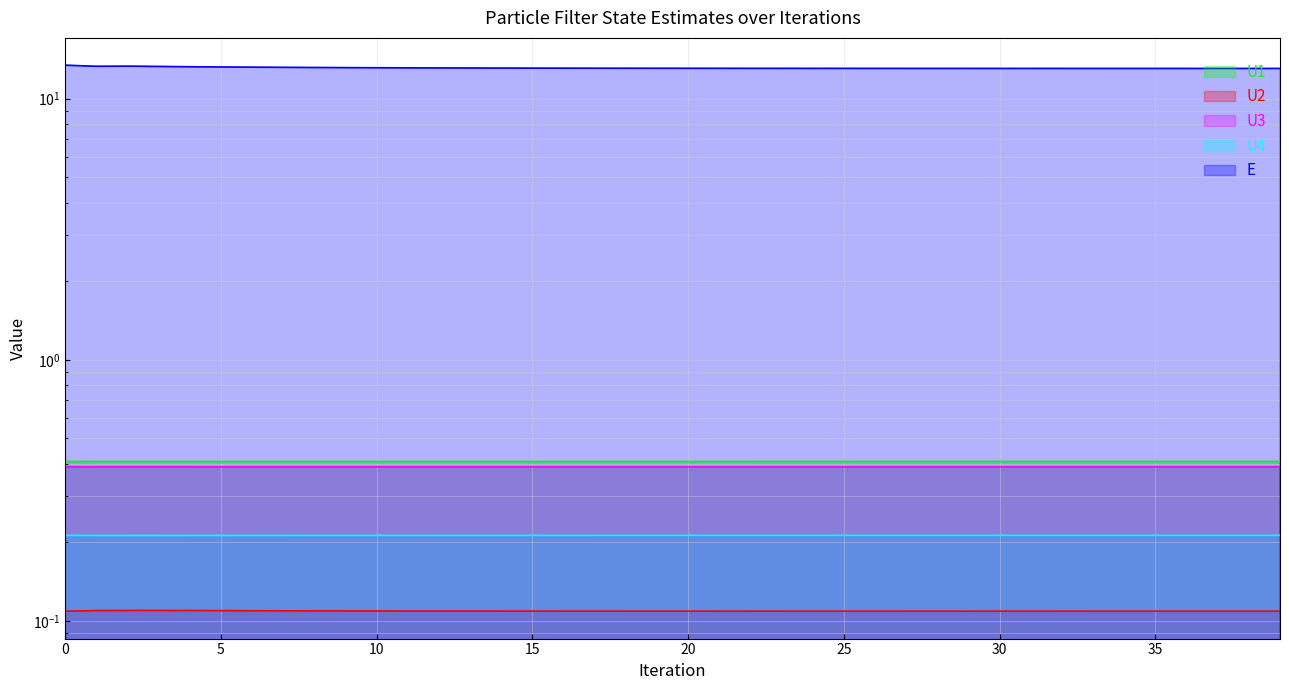

What is the value of the U1 point at the 31st from the left?

0.4